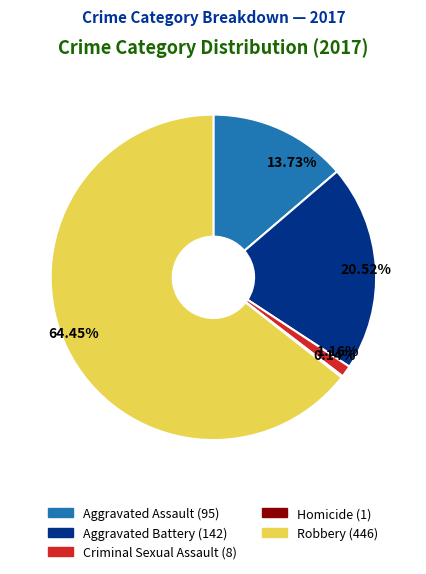

How much of the chart is everything except Criminal Sexual Assault?

98.8%